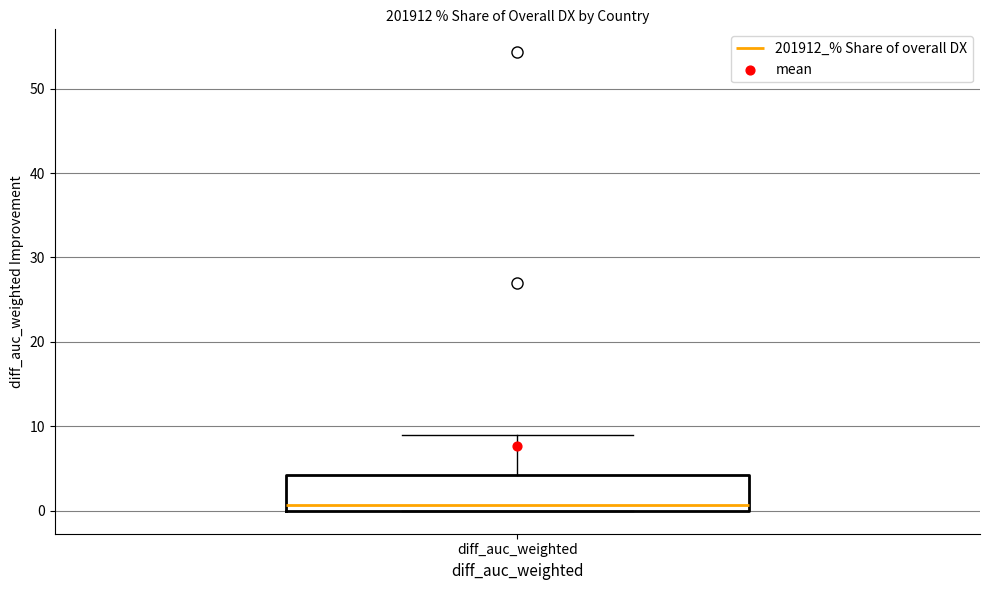

Where does the median line of the box for diff_auc_weighted sit on the y-axis? The values are not printed on the chart, so give them approximately, as read against the axis.

1